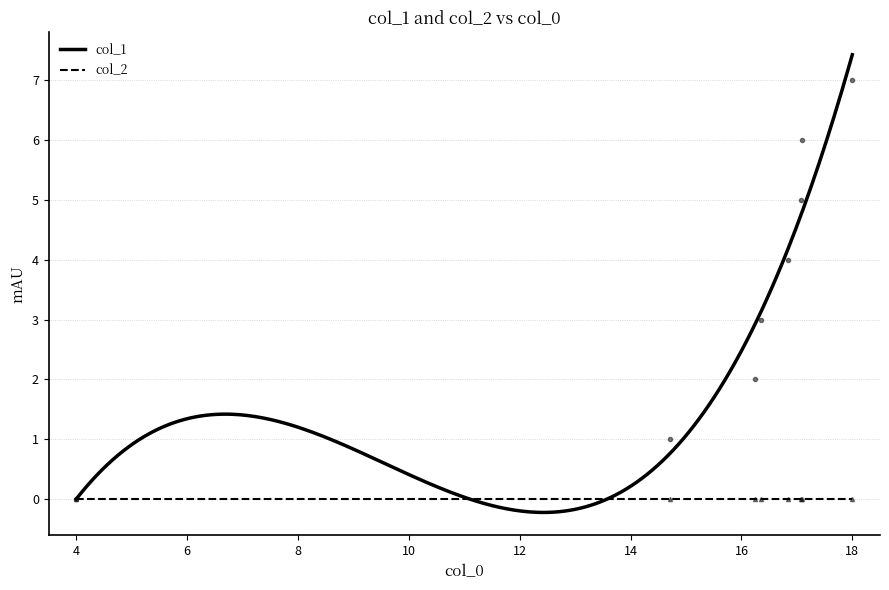

What is the difference between the maximum and minimum values?

7